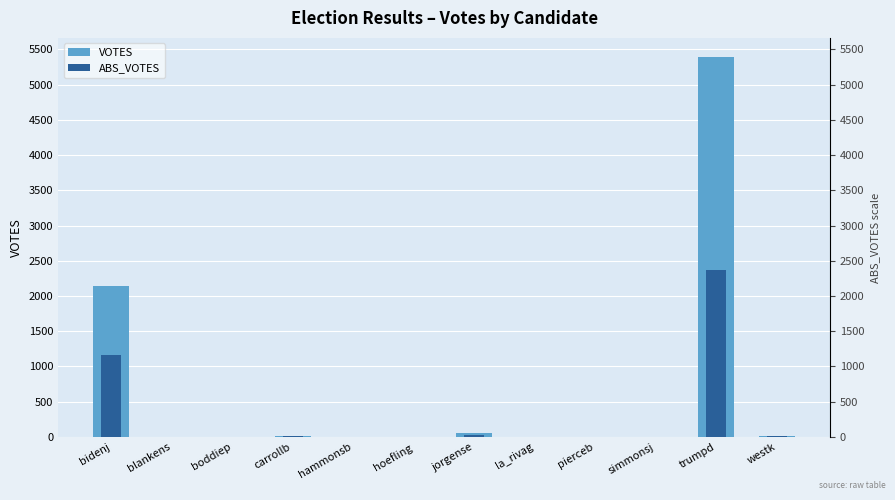

Which series has the largest total across all categories?

VOTES